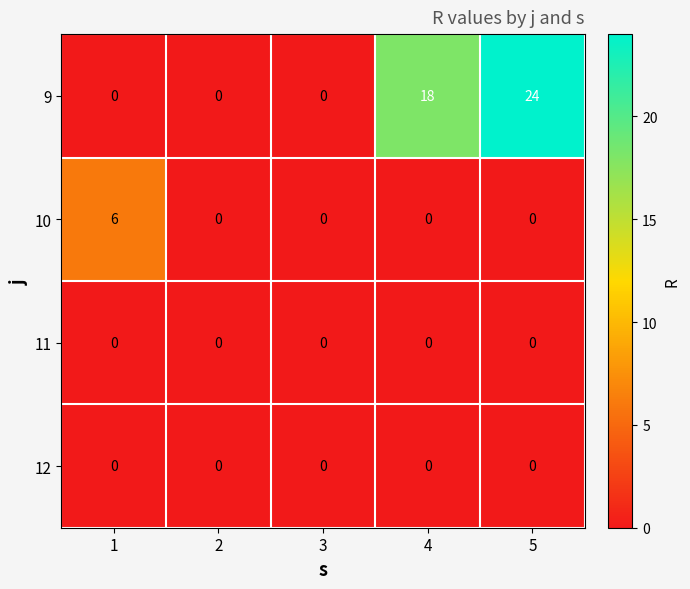

The value of 9 at 4 is 30. True or false?

False